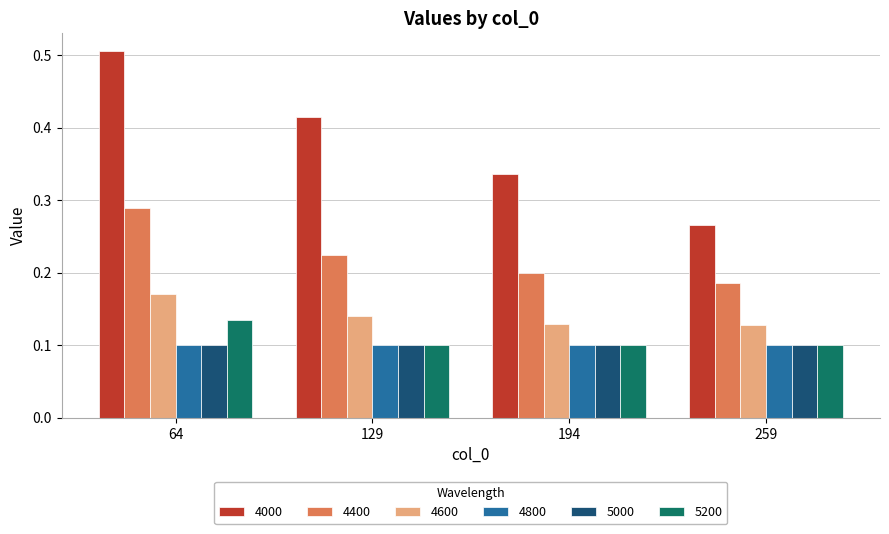

How many groups of bars are there?

4